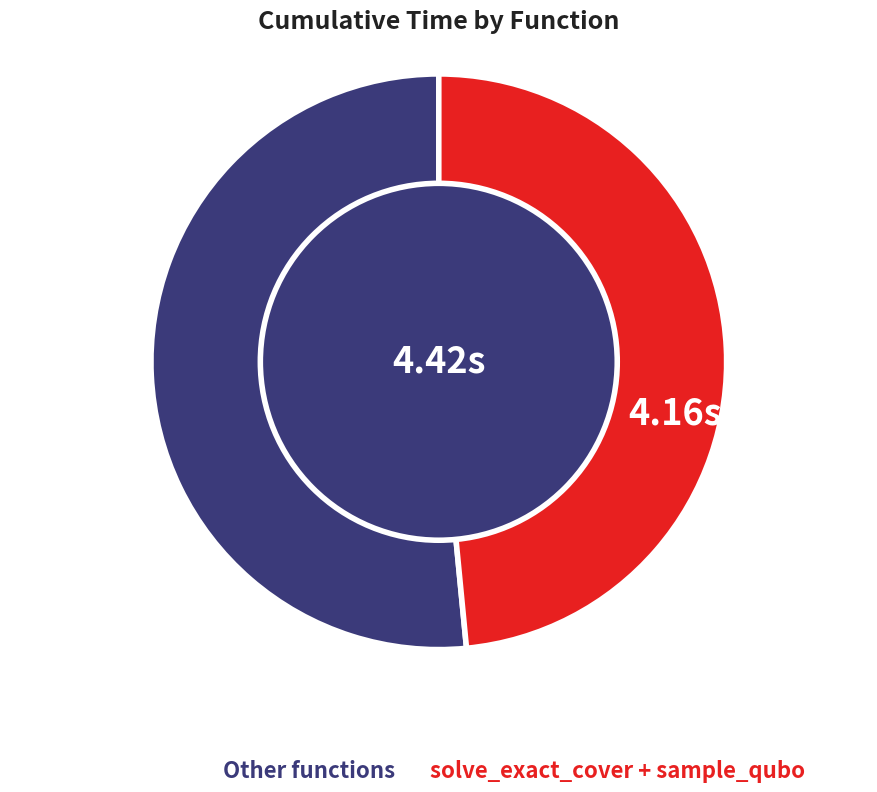

Does any single category account for the majority?

Yes